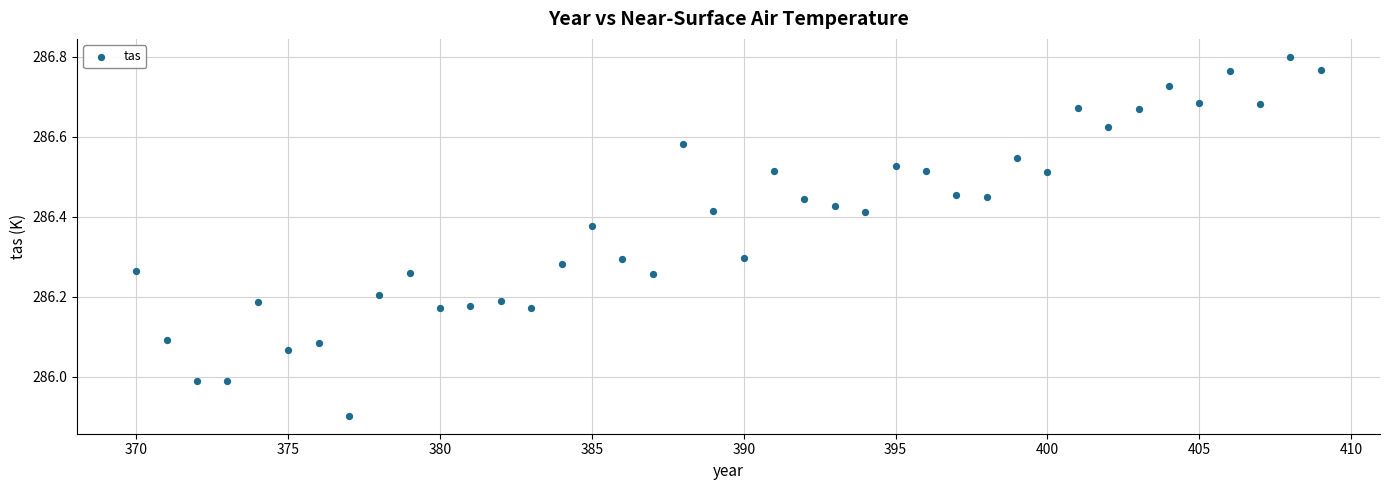

What is the range of Y values (max minus min)?

0.9